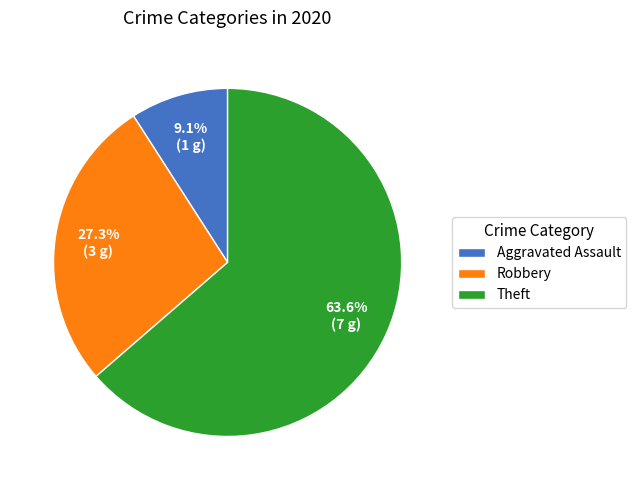

What is the ratio of the value at Theft to the value at Aggravated Assault?

7.0